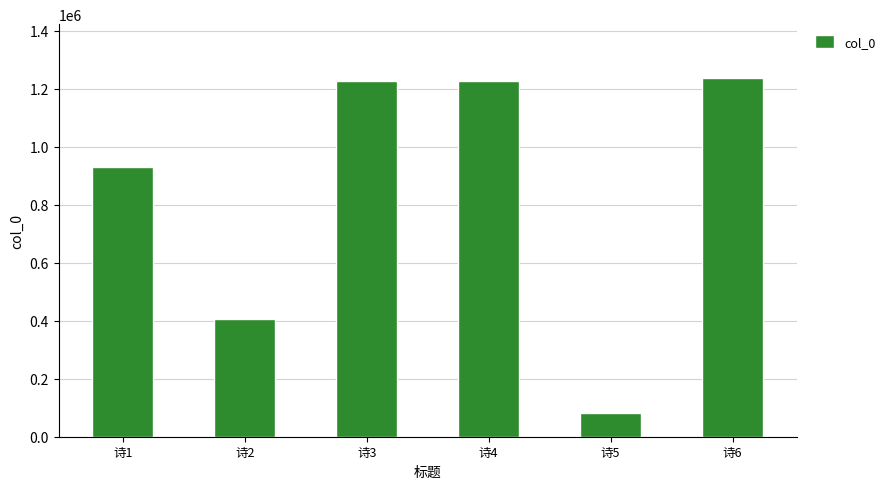

Is it true that the value at 诗3 is 2068174?

False